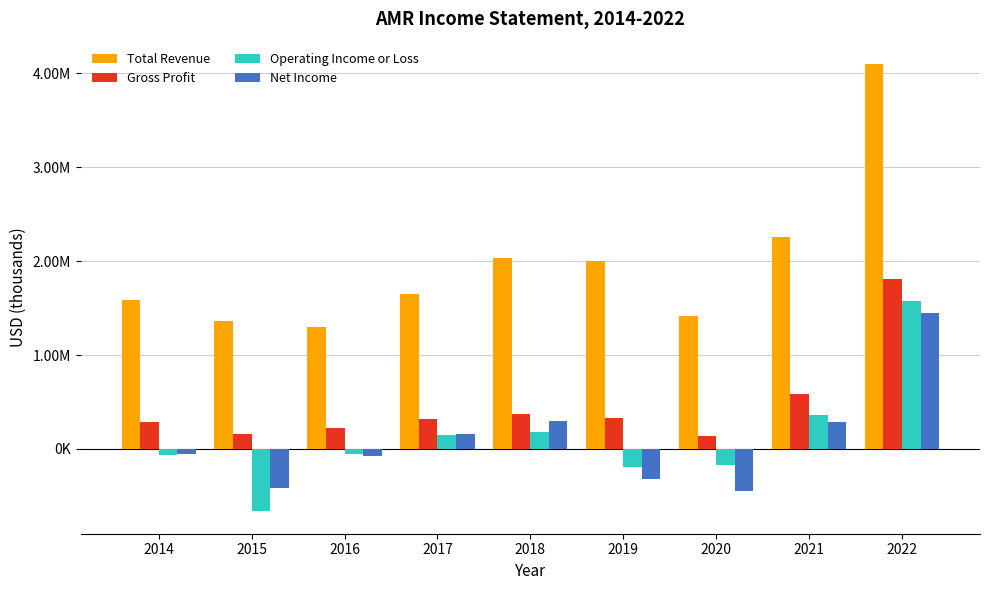

Does the chart contain any negative values?

Yes